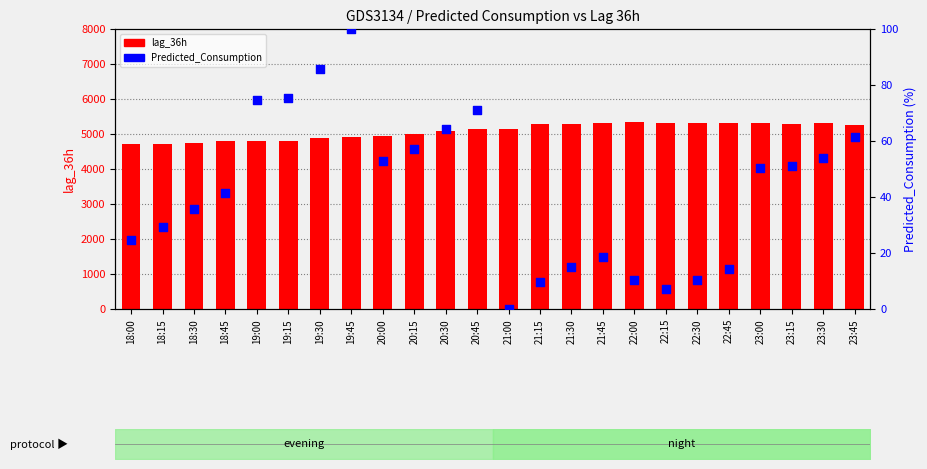

Is the value of lag_36h at 18:15 greater than the value of Predicted_Consumption at 21:00?

Yes